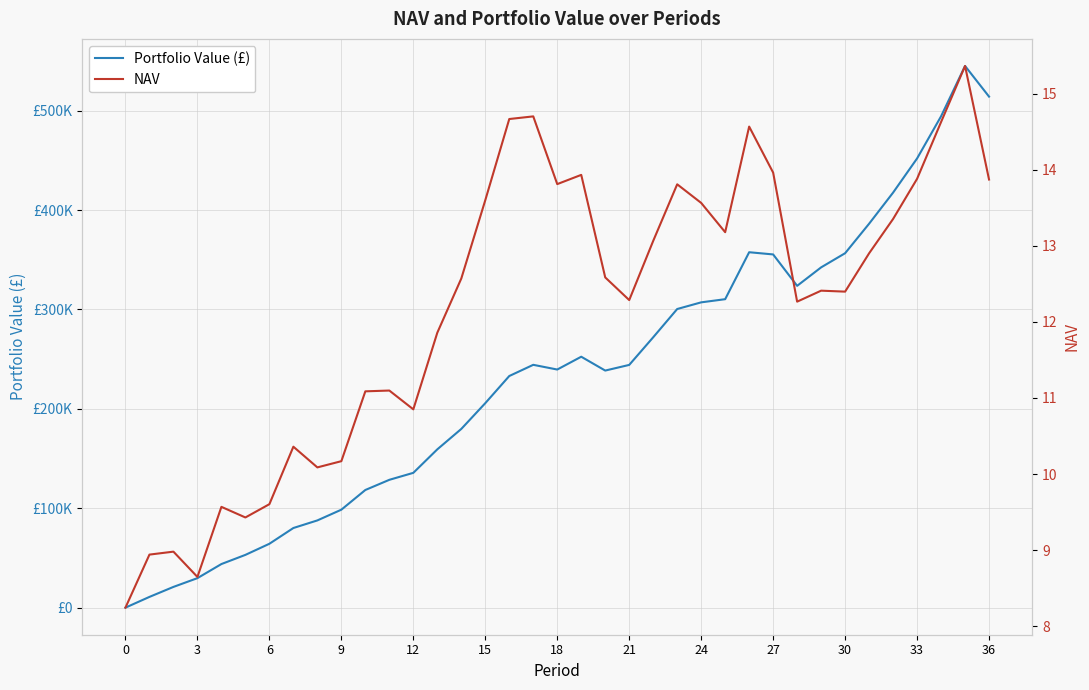

Reading right to left, transcribe all the data shown in this chart.

Portfolio Value (£): 514081.3	544902.2	494278.5	451870.4	417510.6	386214.0	356535.7	342302.5	323720.8	355313.3	357534.2	310294.2	307109.8	300404.0	271976.6	244174.6	238486.1	252415.3	239526.4	244271.0	233002.6	205699.7	179775.8	159235.4	135602.4	128581.7	118352.4	98545.5	87744.9	80103.1	64253.1	53076.5	43854.0	29671.9	20852.3	10802.2	0.0
NAV: 13.9	15.4	14.6	13.9	13.4	12.9	12.4	12.4	12.3	14.0	14.6	13.2	13.6	13.8	13.1	12.3	12.6	13.9	13.8	14.7	14.7	13.6	12.6	11.9	10.9	11.1	11.1	10.2	10.1	10.4	9.6	9.4	9.6	8.6	9.0	8.9	8.2